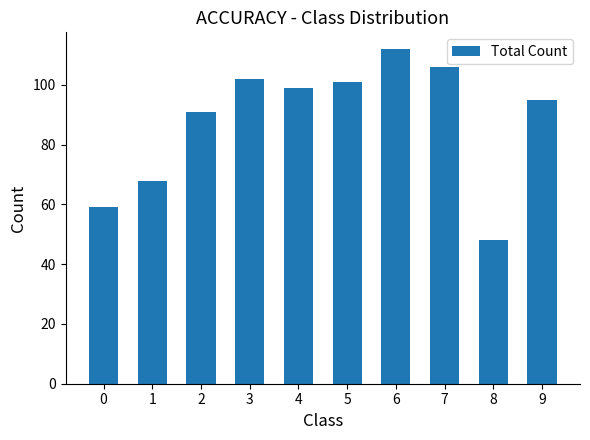

Count the number of data series in this chart.

1